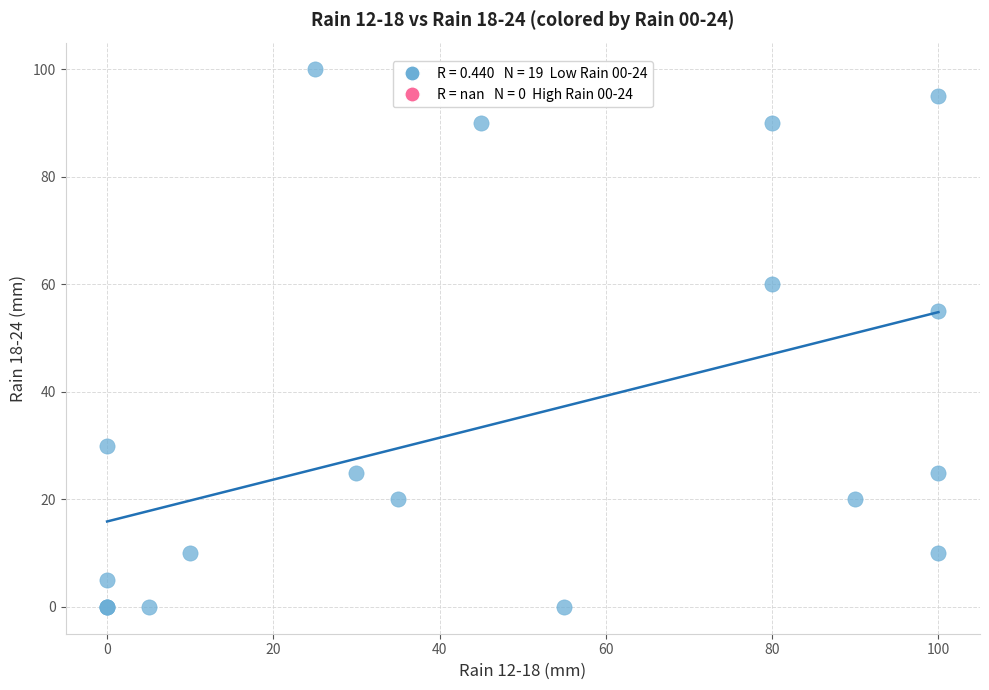

What Y value in the scatter plot is closest to 50?

55